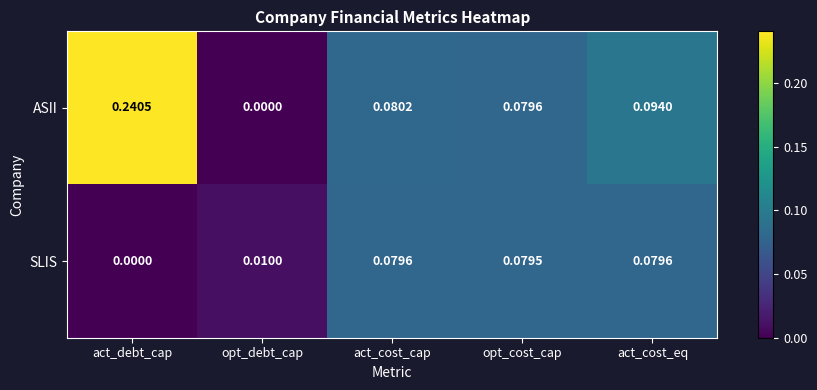

Which series has the largest total across all categories?

ASII